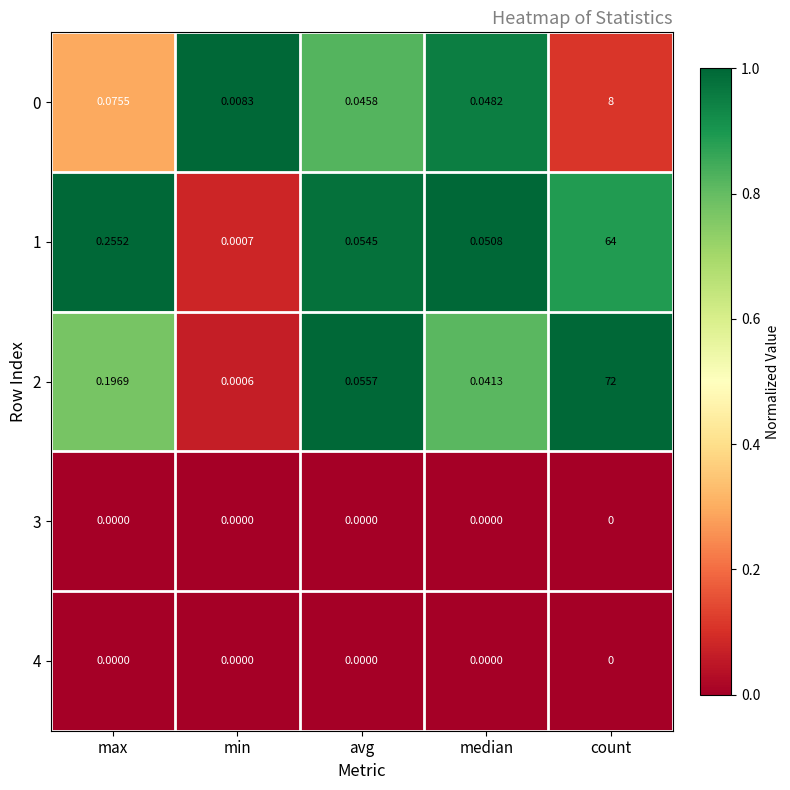

Which label corresponds to the largest value in the chart?

count